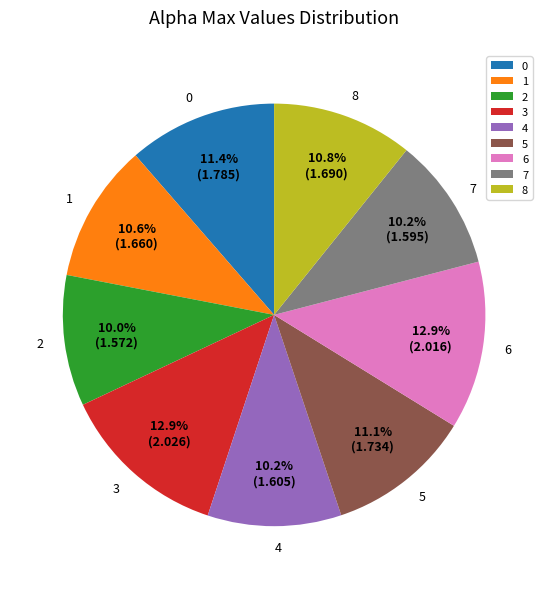

Is it true that 0 is 3% of the pie?

False